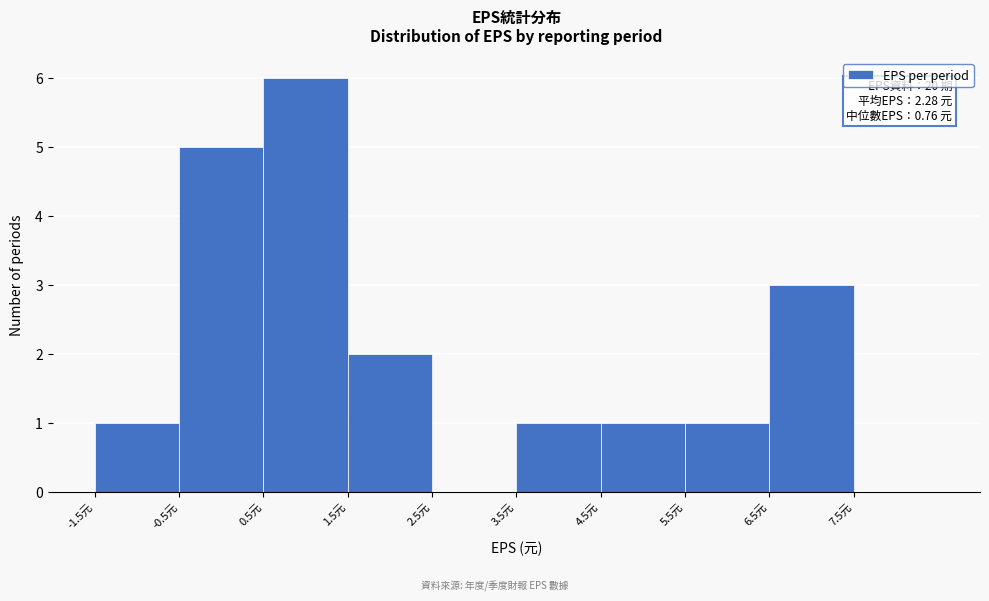

Which range on the x-axis has the tallest bar?

0.5 to 1.5